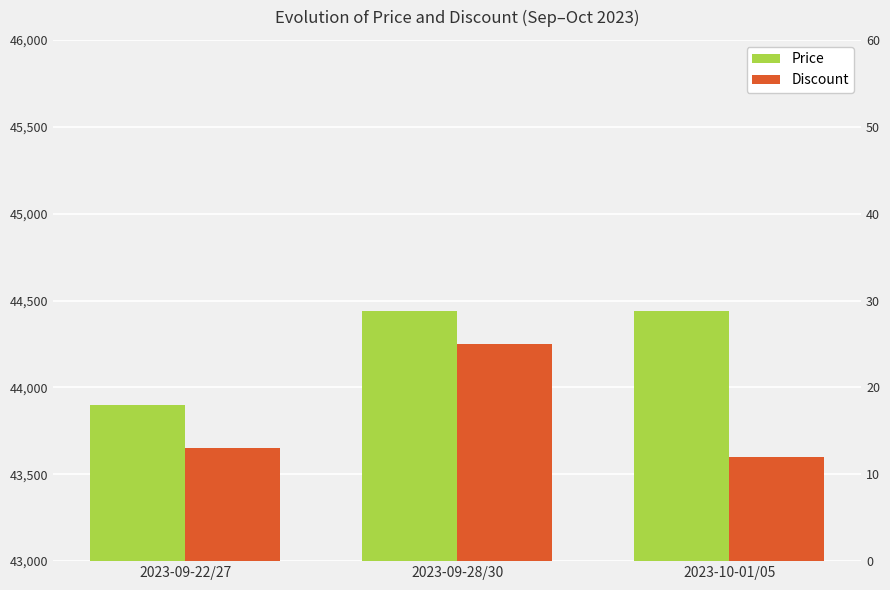

Reading right to left, list all the values displayed in this chart.

Price: 2023-10-01/05=44440	2023-09-28/30=44440	2023-09-22/27=43900
Discount: 2023-10-01/05=12	2023-09-28/30=25	2023-09-22/27=13